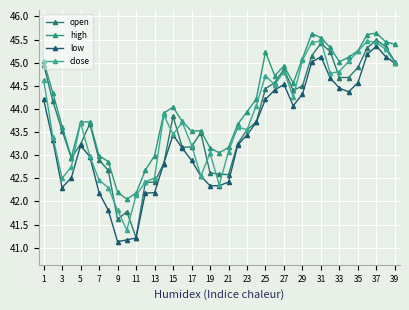

Which category has the highest value across all series?

37